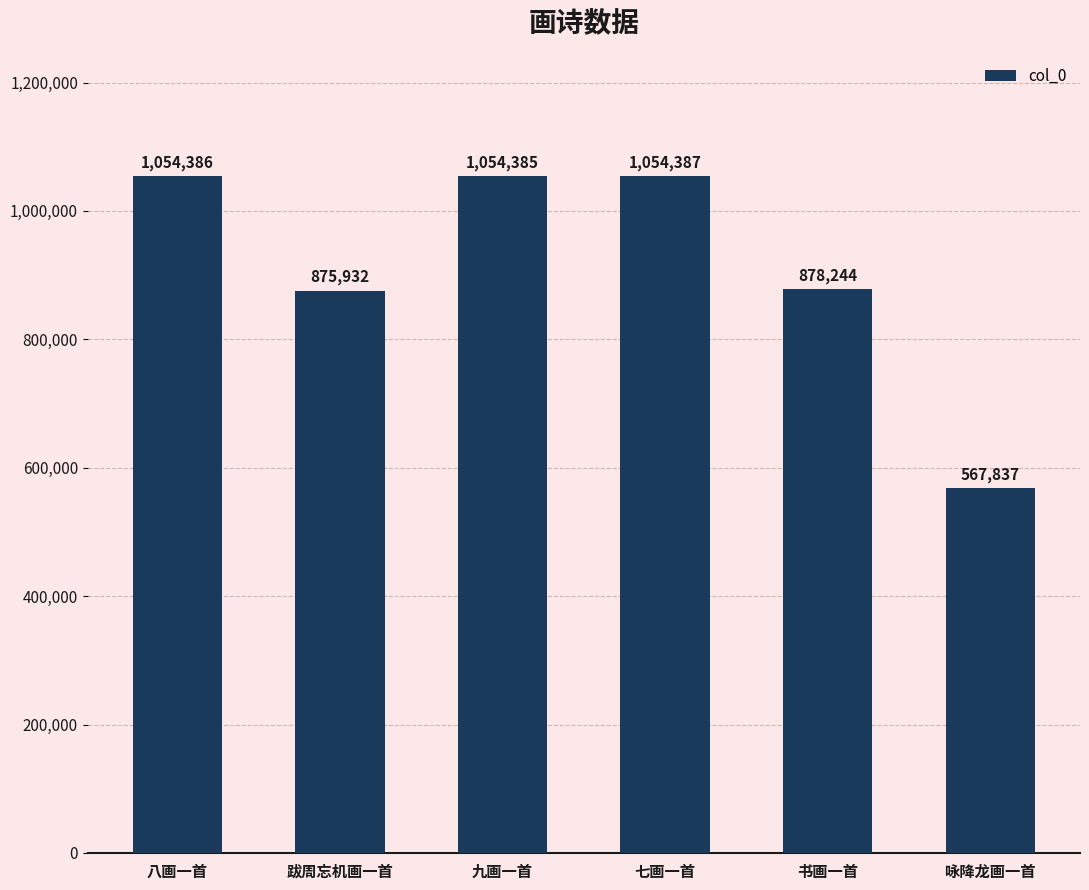

Reading left to right, what are all the values shown in this chart?

1054386	875932	1054385	1054387	878244	567837